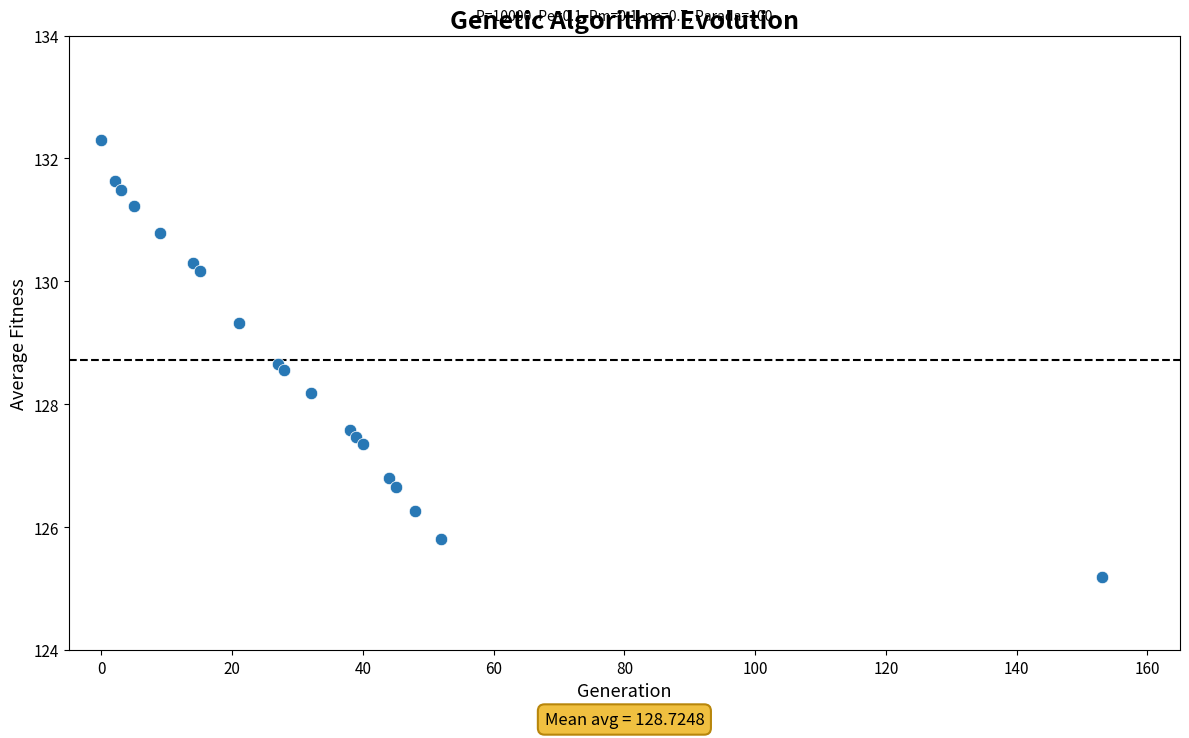

What Y value in the scatter plot is closest to 128?

128.2